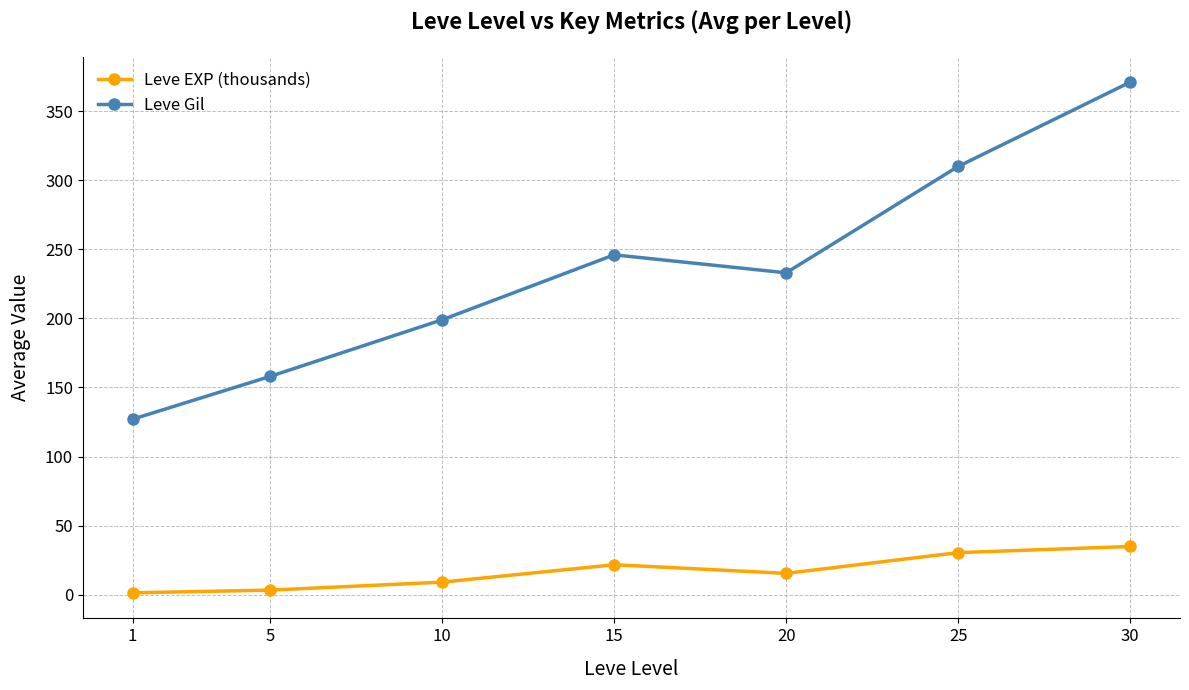

At which category does Leve Gil reach its first local peak?

15